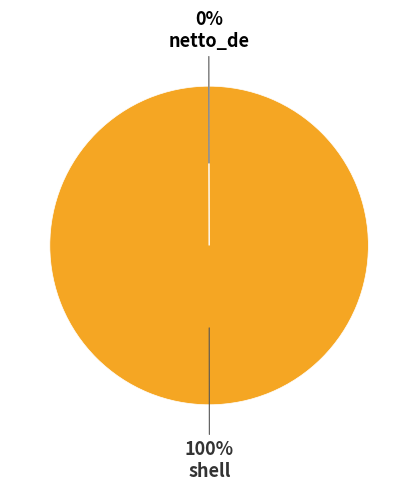

Is there a majority slice in this chart?

Yes